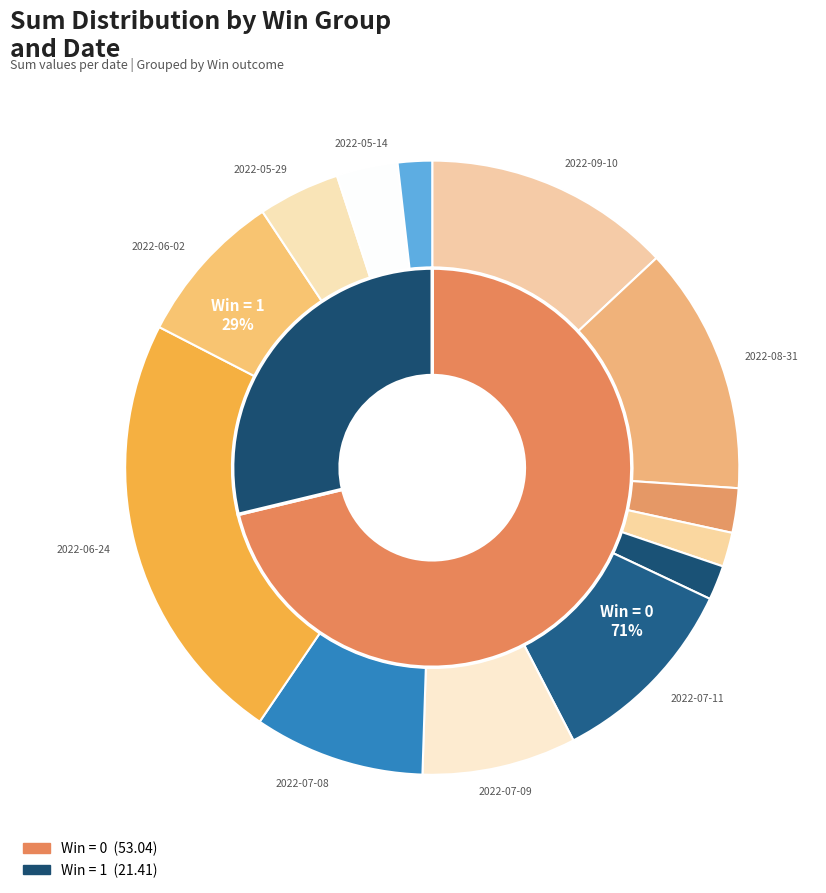

Which category has the biggest portion of the pie?

2022-06-24